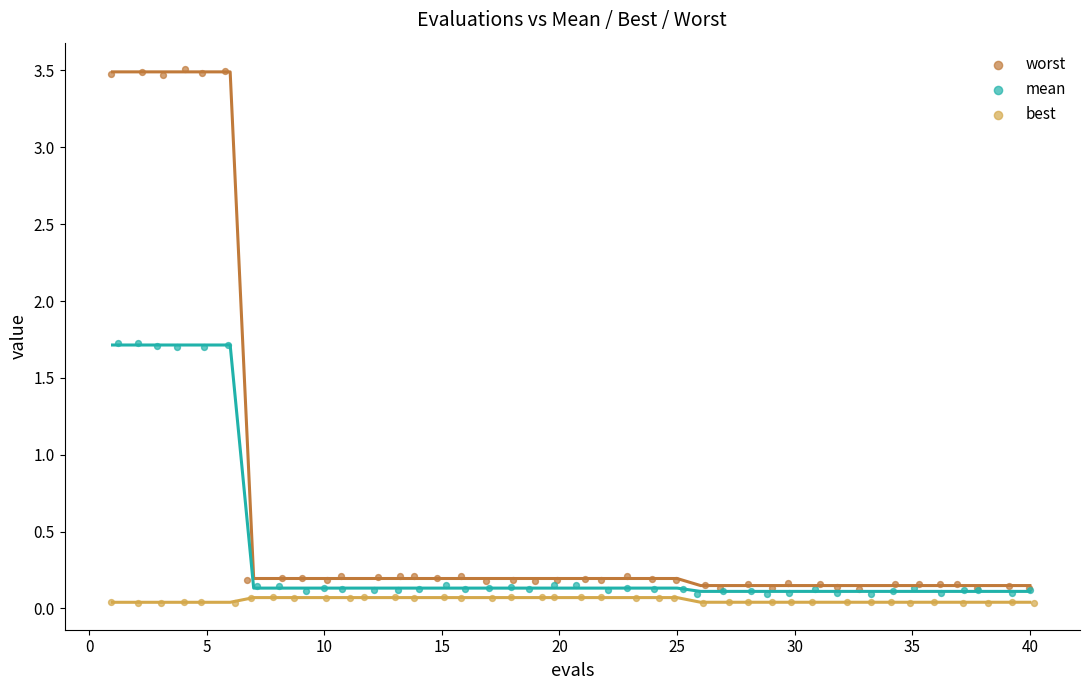

Which series contains the lowest Y value?

best